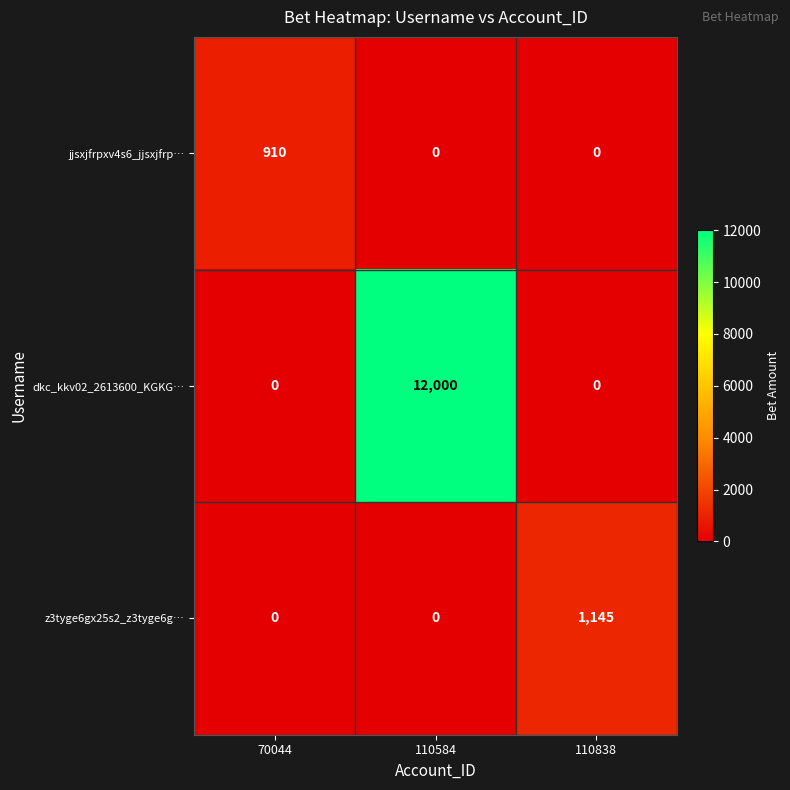

How many dkc_kkv02_2613600_KGKG… values are between 0 and 12000?

3